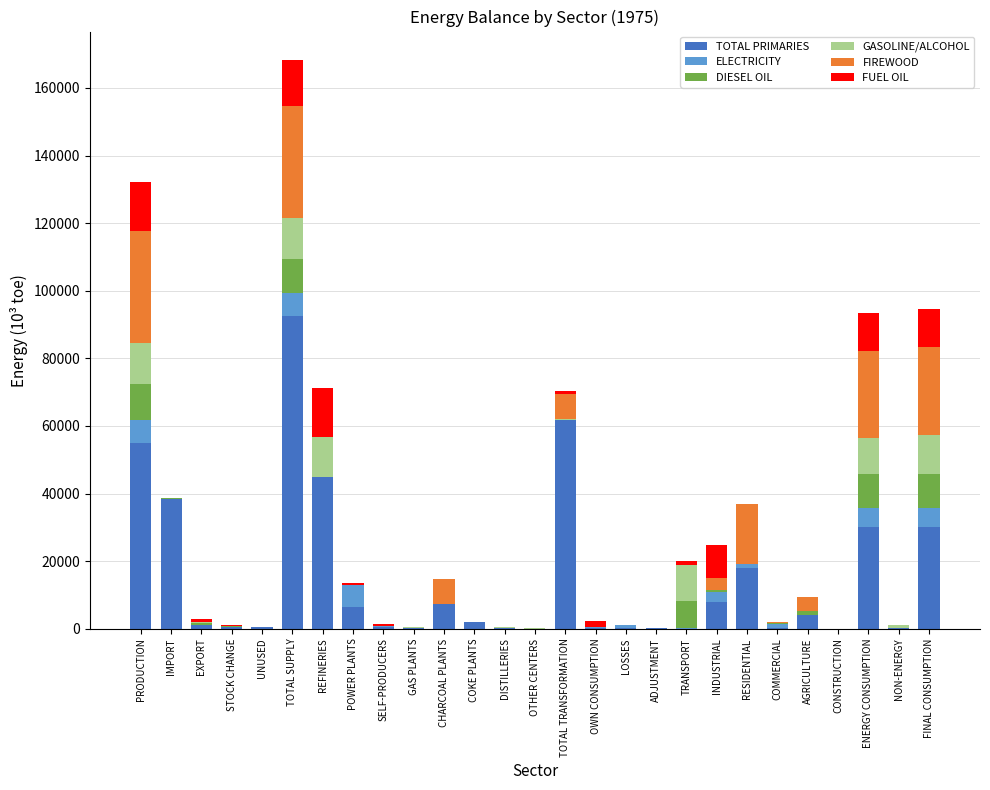

What is the sum of all TOTAL PRIMARIES values?

401922.9